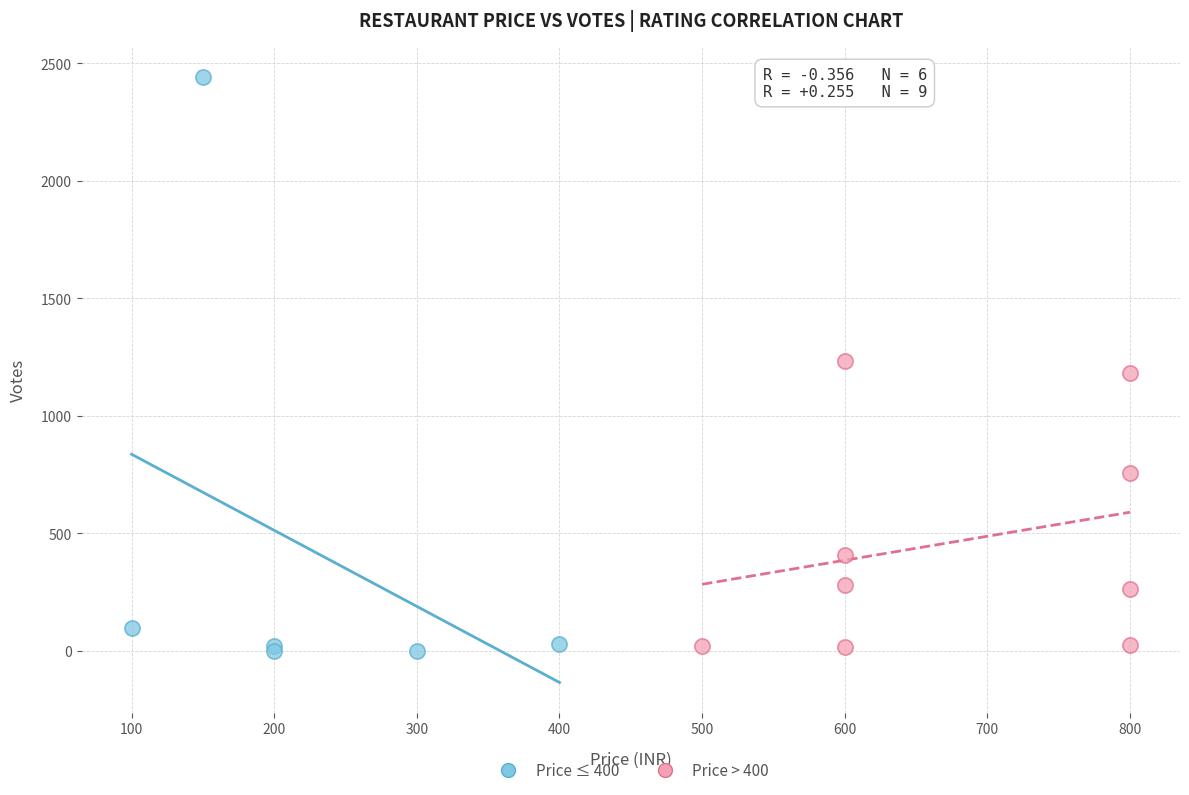

Which series has the widest spread of Y values?

Price ≤ 400